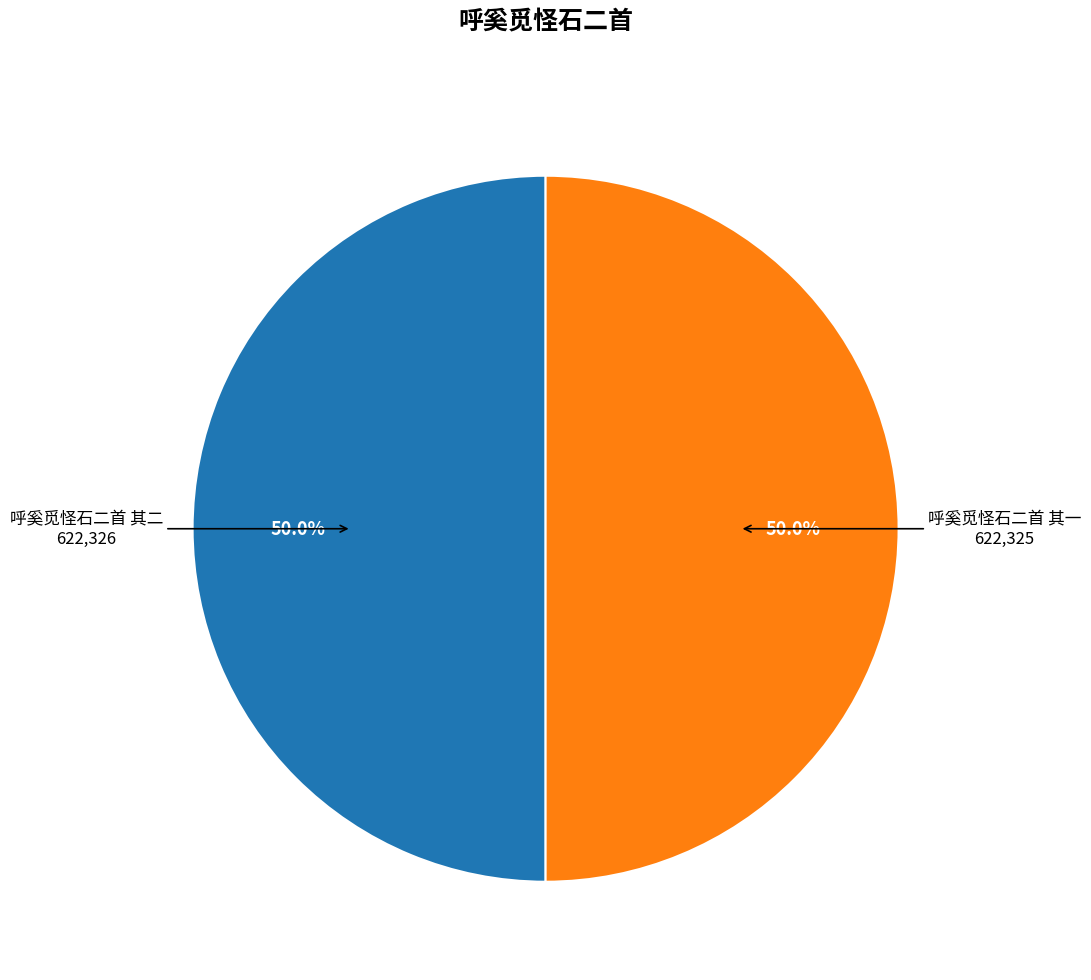

Is it true that 呼奚觅怪石二首 其一 is 50% of the pie?

True